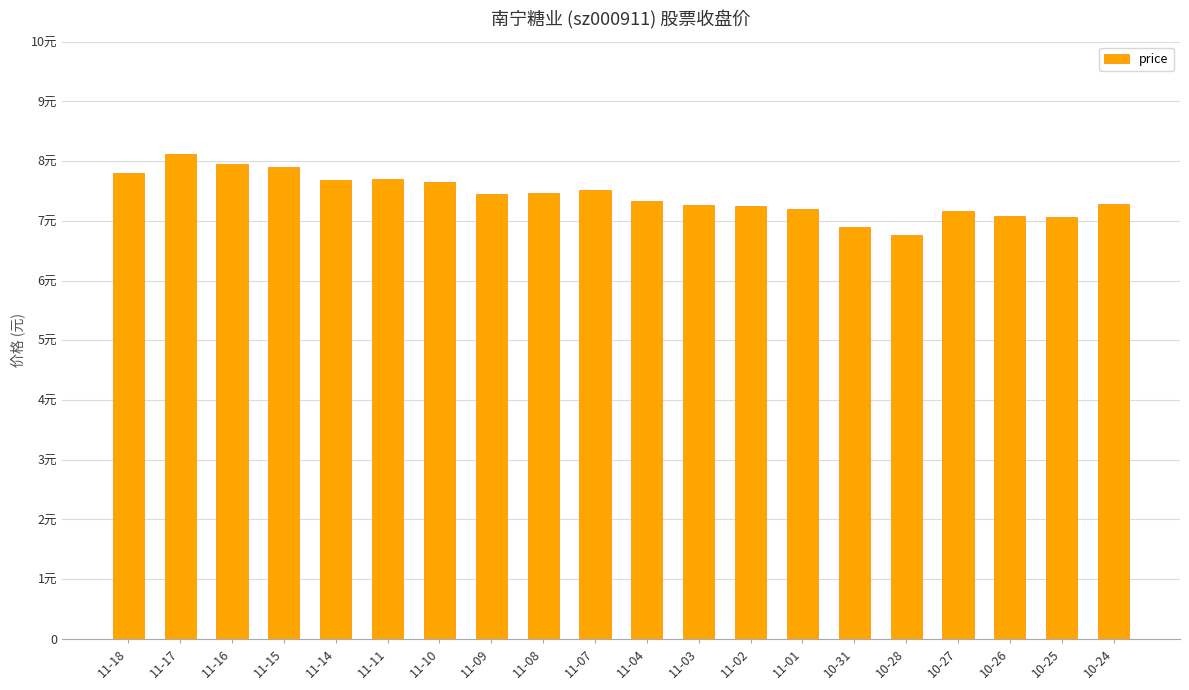

Reading left to right, transcribe all the data shown in this chart.

7.8	8.1	8.0	7.9	7.7	7.7	7.7	7.5	7.5	7.5	7.3	7.3	7.2	7.2	6.9	6.8	7.2	7.1	7.1	7.3